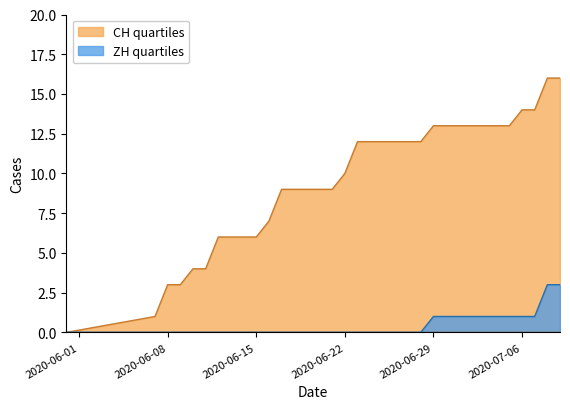

What is the spread (max minus min) of values at 2020-06-22?

10